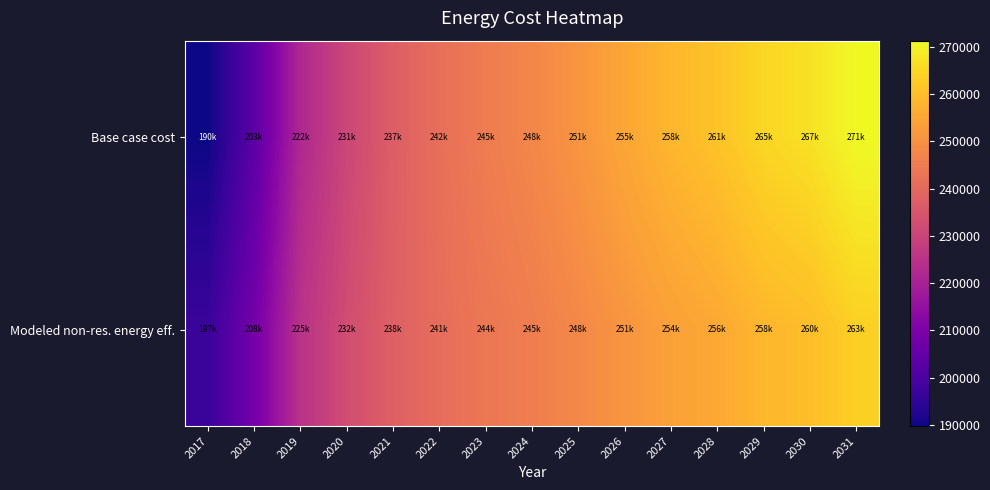

At how many categories does at least one series exceed 255862?

5